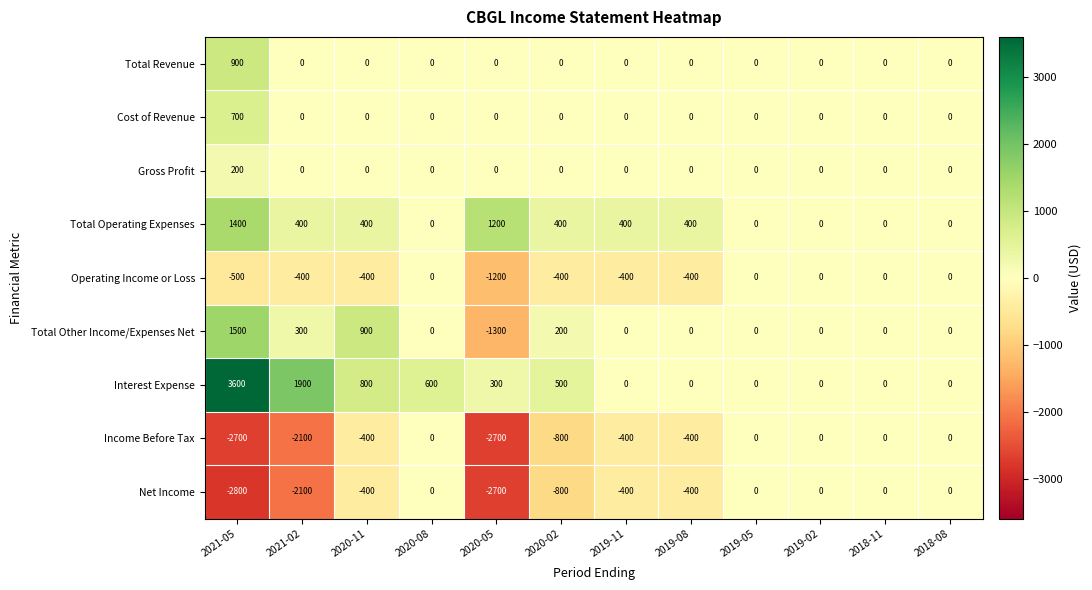

Which series has the widest spread of values?

Interest Expense